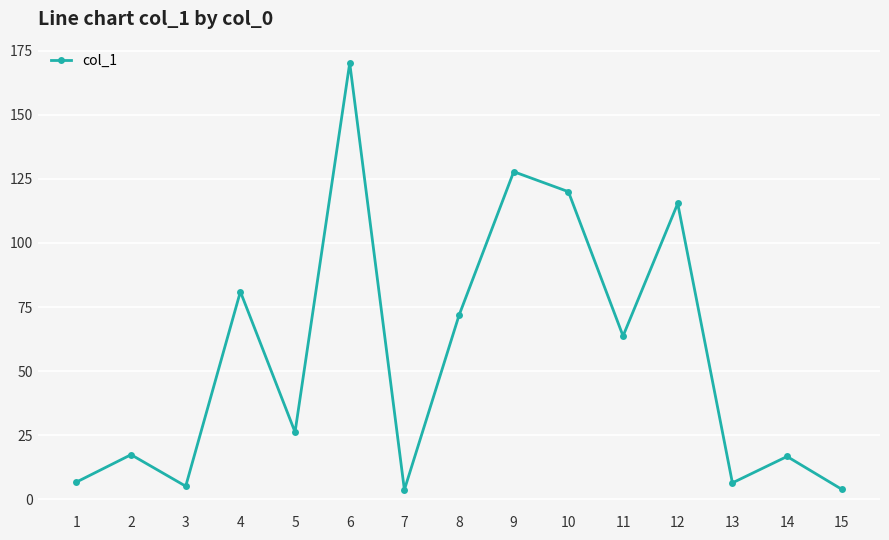

Which label corresponds to the largest value in the chart?

6